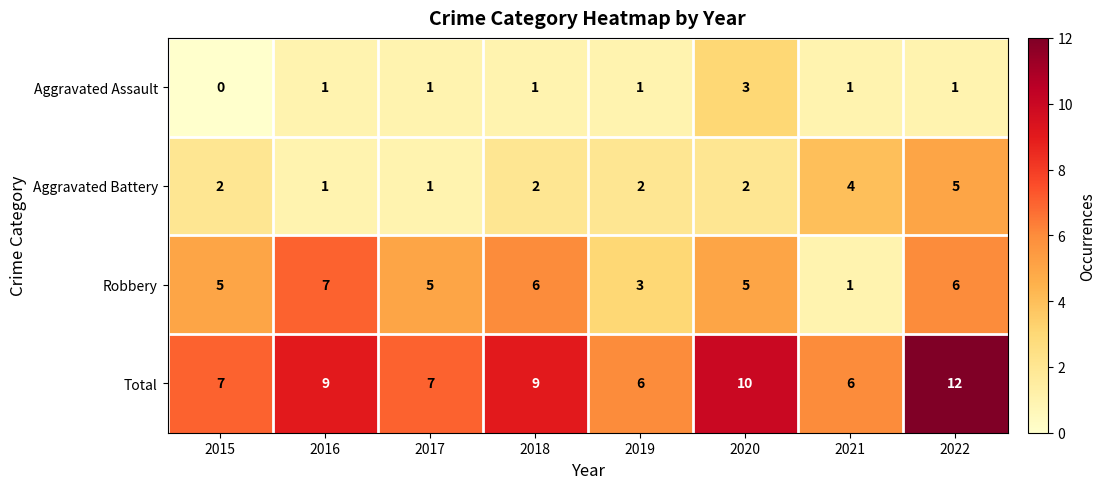

What is the total value across all series at 2021?

12